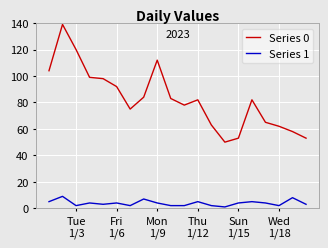

What is the difference between the second highest and minimum values in the Series 1 series?

7